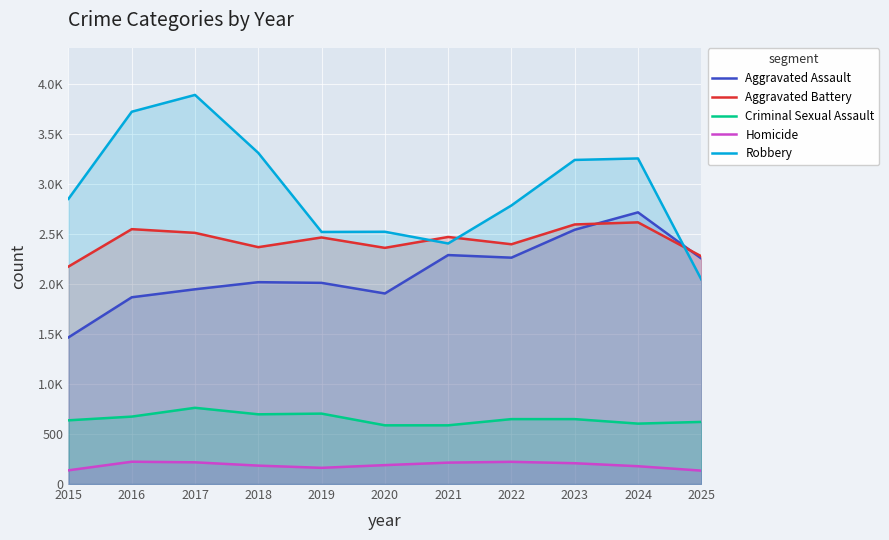

How many values in the Criminal Sexual Assault series are below 649?

5